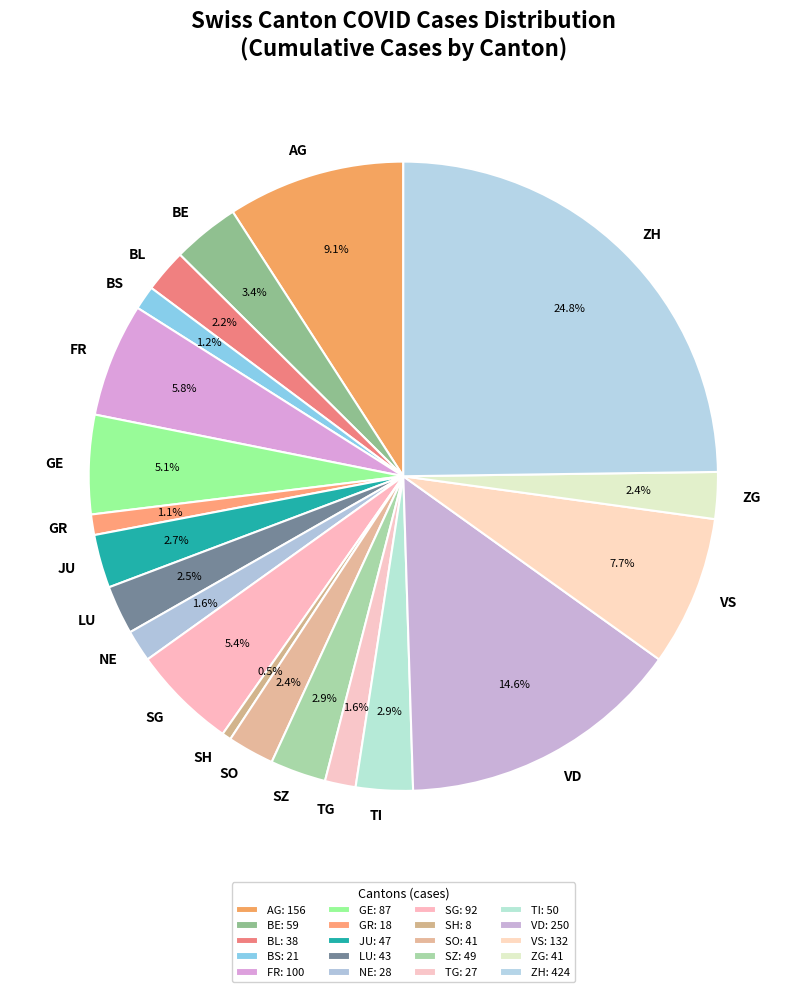

Approximately how many times larger is the value at GE compared to ZG?

2.1